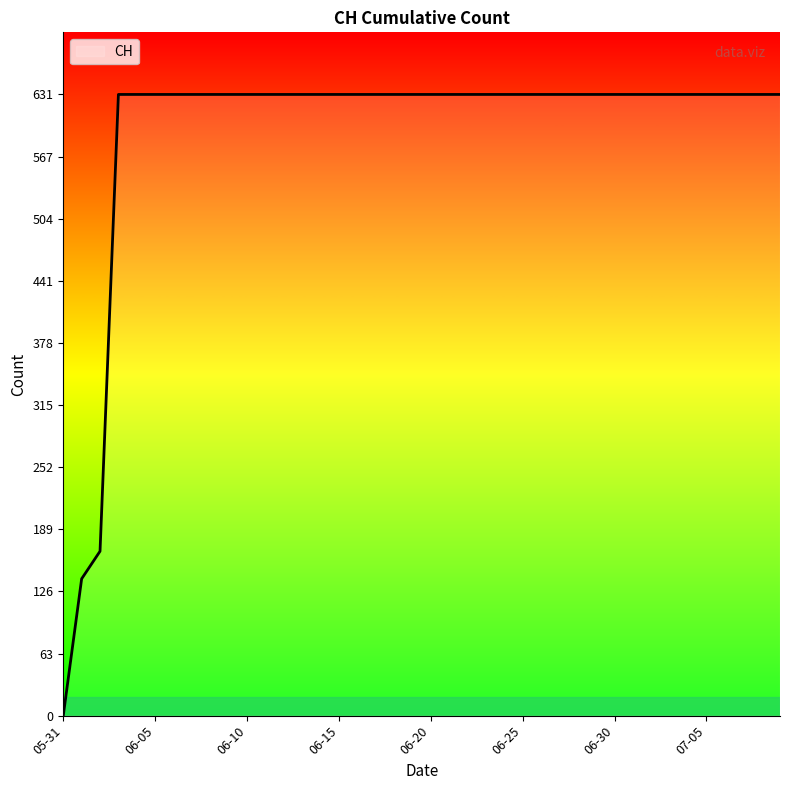

What is the maximum value shown in the chart?

631